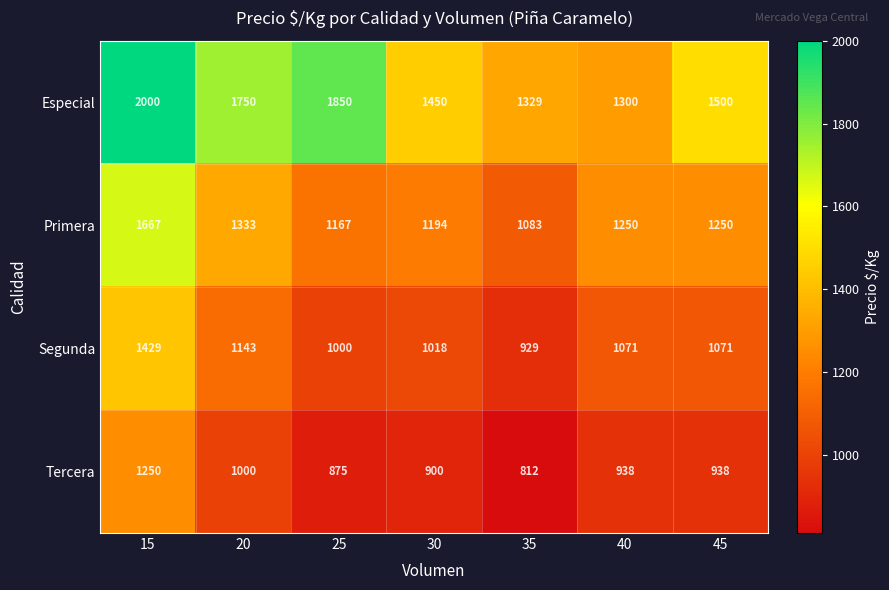

Where does the Primera series first go above 1250?

15